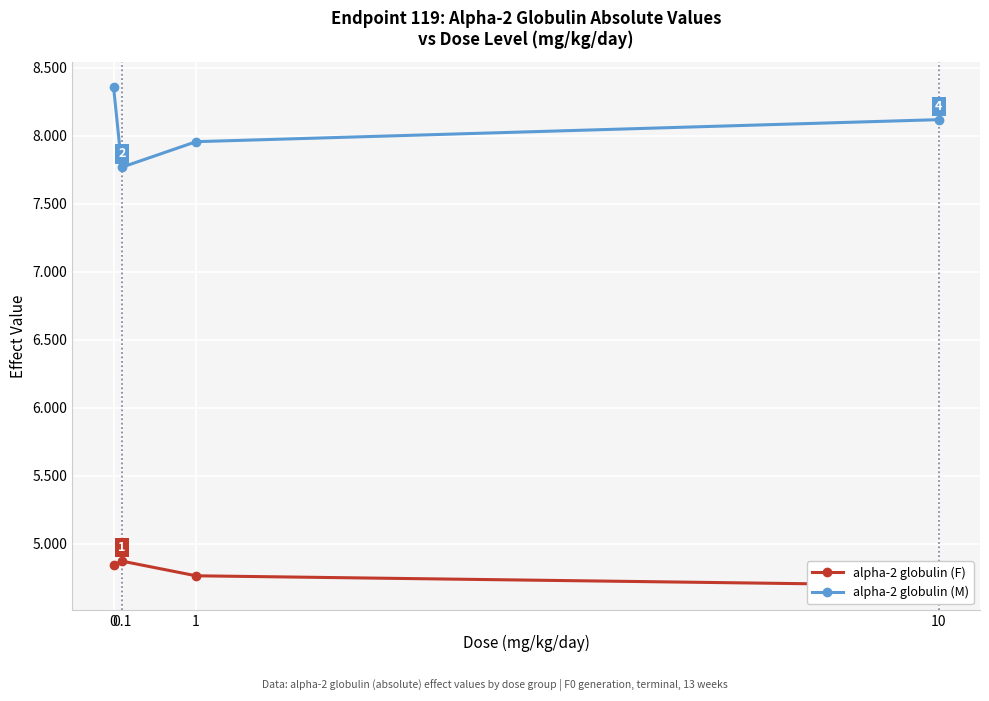

The alpha-2 globulin (M) series shows 8.1 at 10. True or false?

True